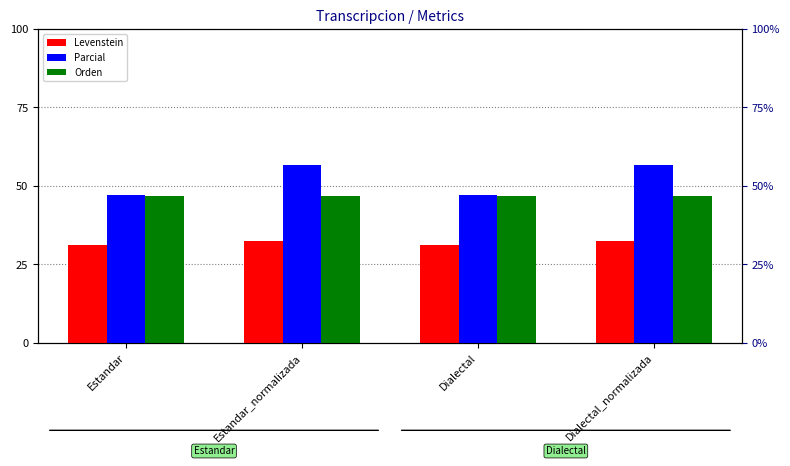

What is the total value across all series at Estandar?

124.7